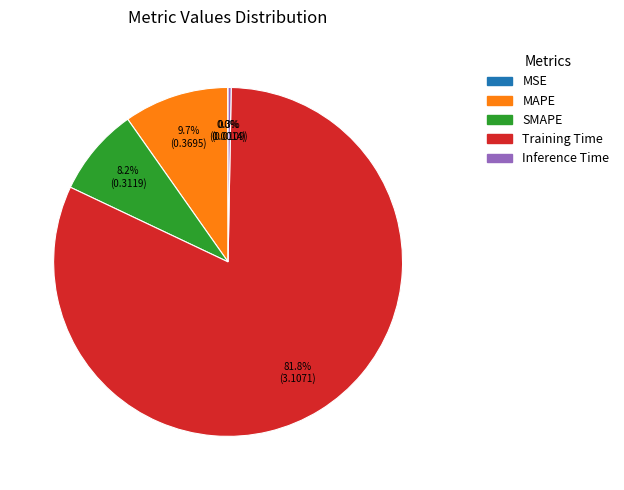

Does Training Time account for over 50% of the chart?

Yes